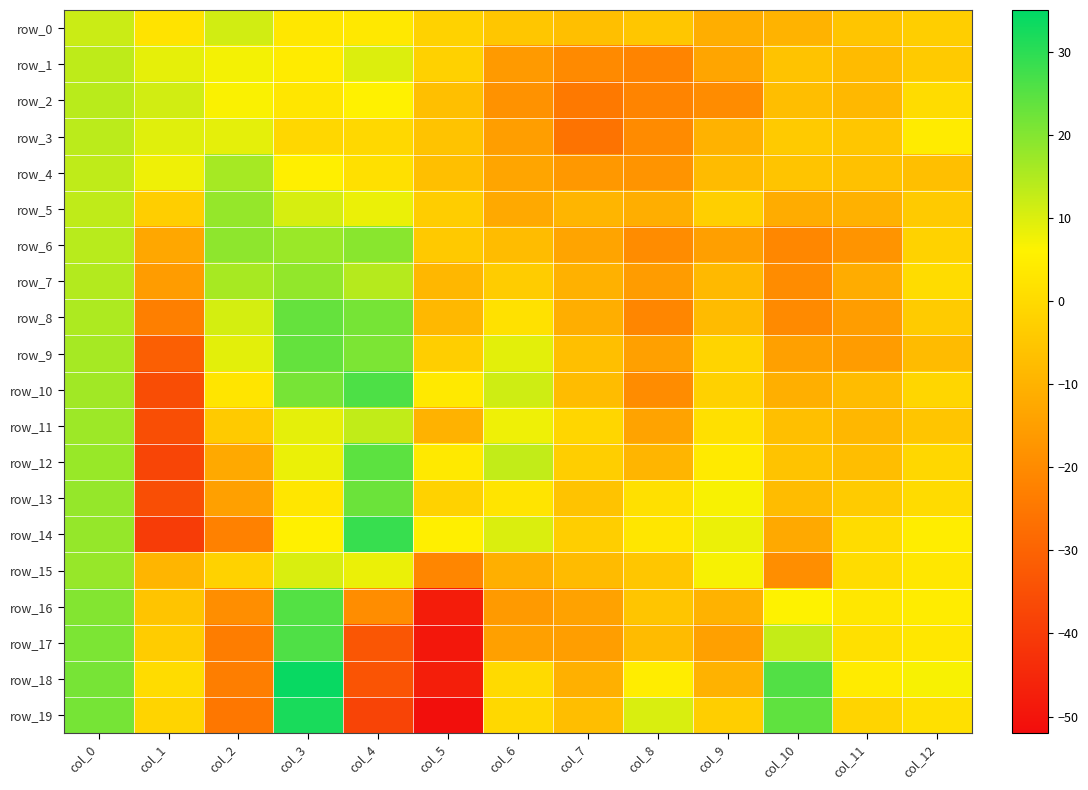

What is the highest value of the row_16 series?

25.5